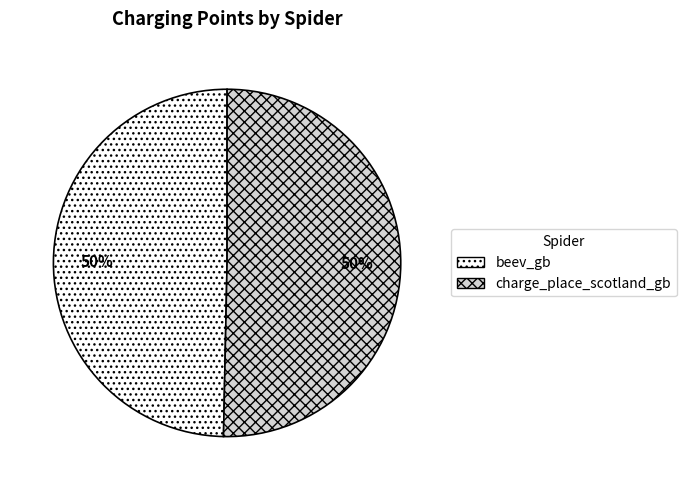

Is it true that beev_gb is 45% of the pie?

False